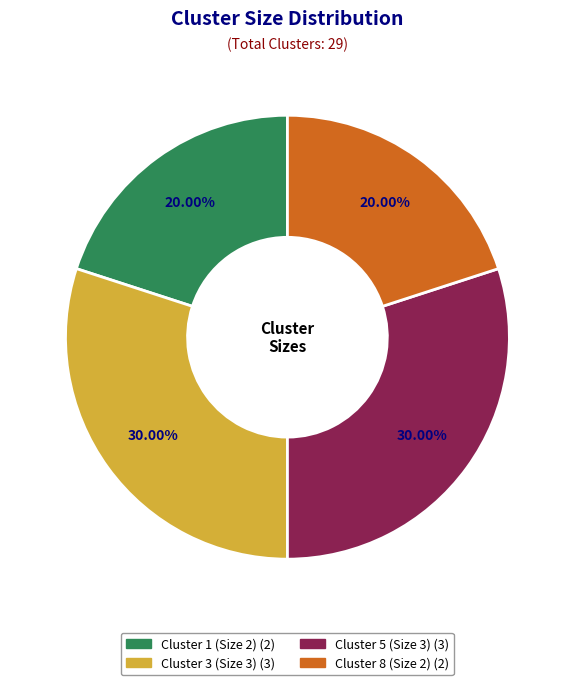

To the nearest percent, what is the combined percentage of Cluster 3 (Size 3) and Cluster 8 (Size 2)?

50%